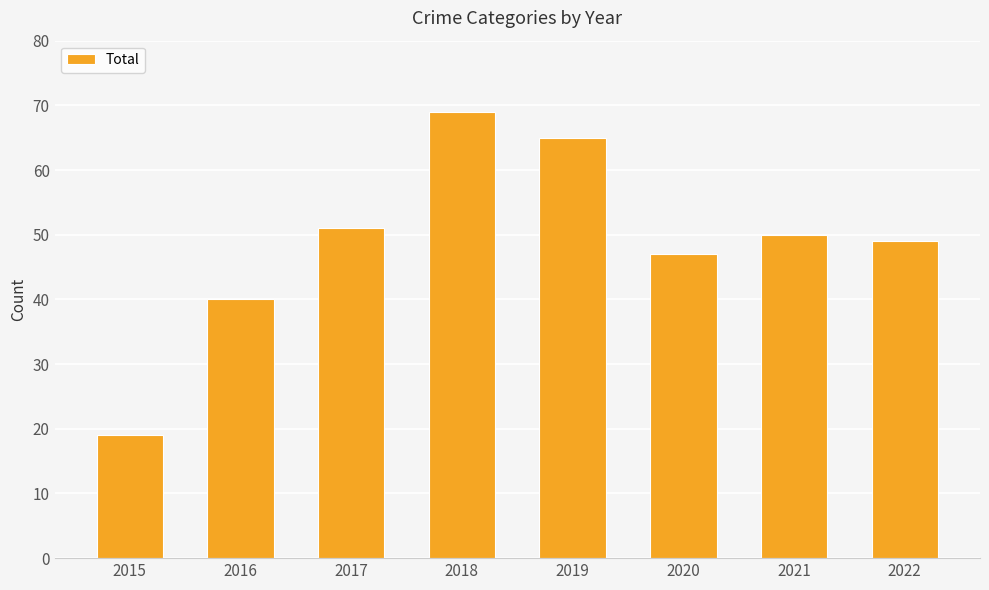

What is the smallest value displayed?

19